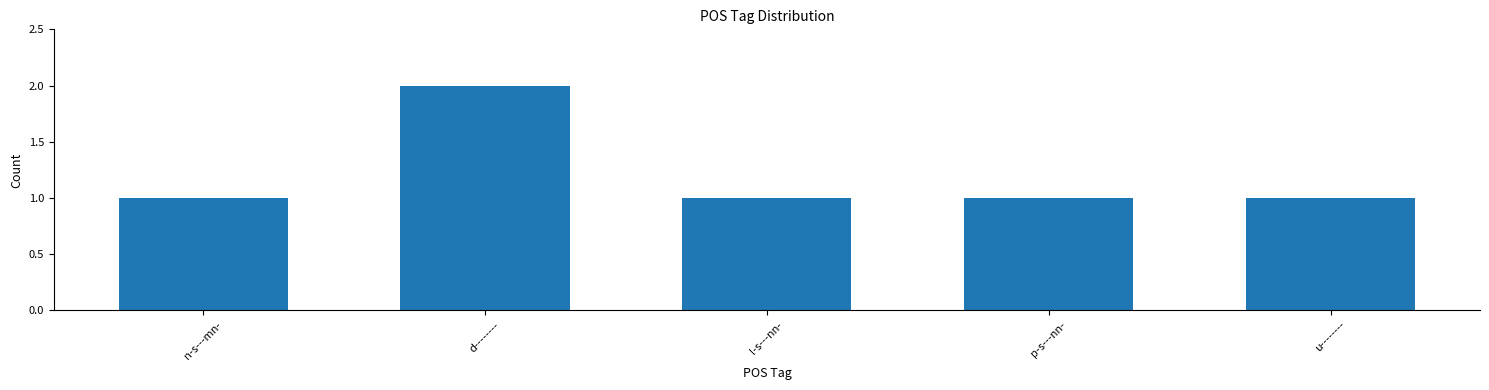

The chart shows a value of 1 at n-s---mn-. True or false?

True